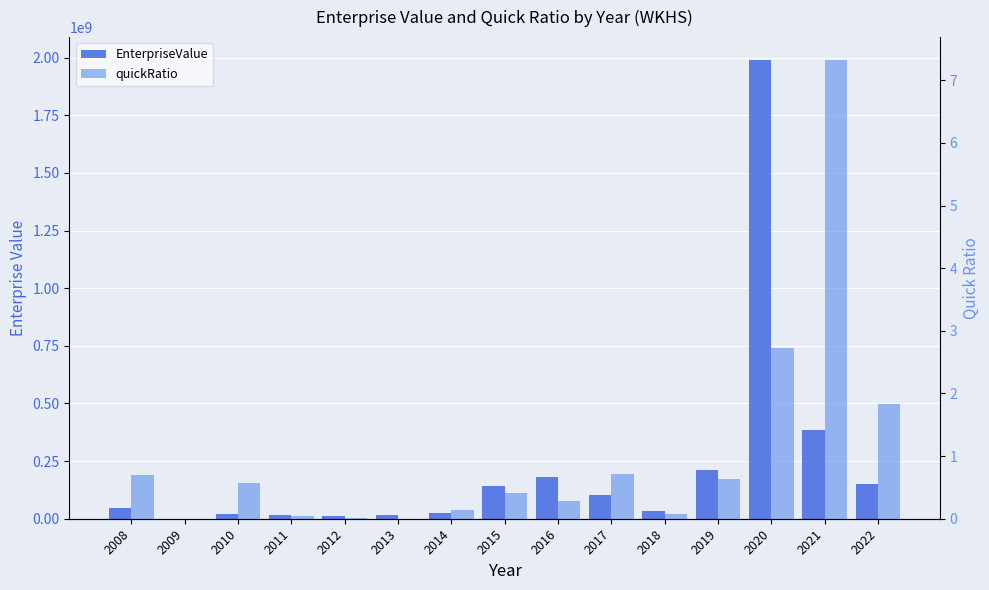

What is the value of the EnterpriseValue bar at the 13th from the left?

1989300069.1